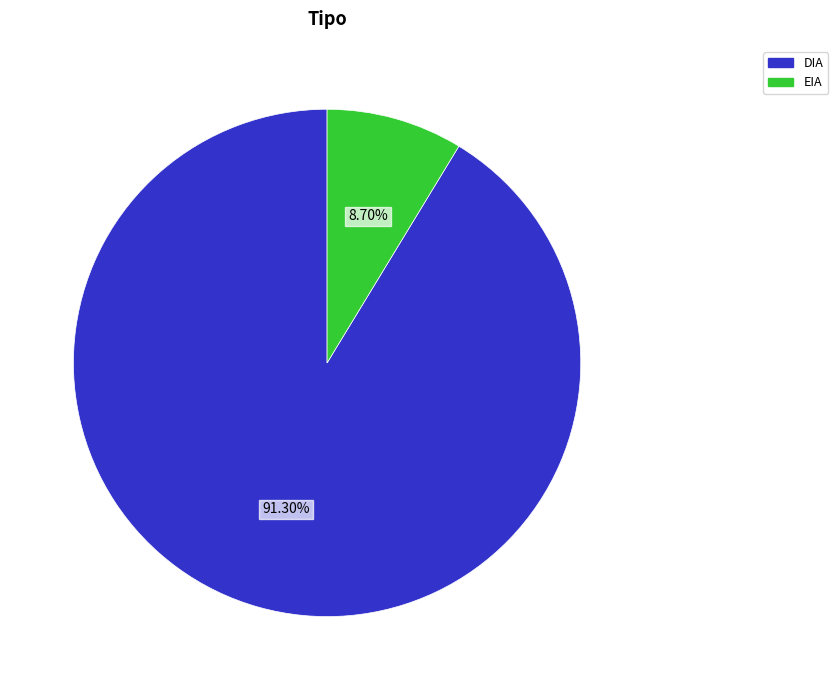

To the nearest percent, what is the combined percentage of DIA and EIA?

100%